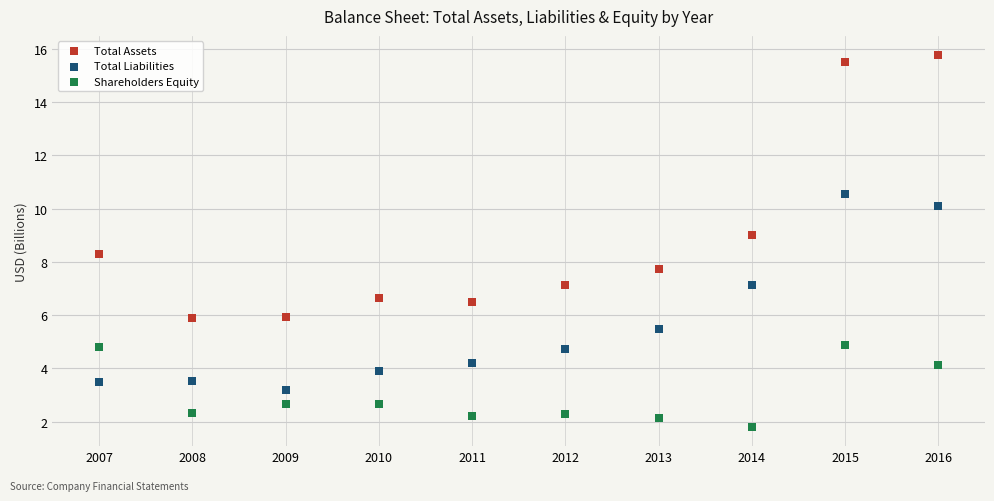

Which series contains the lowest Y value?

Shareholders Equity